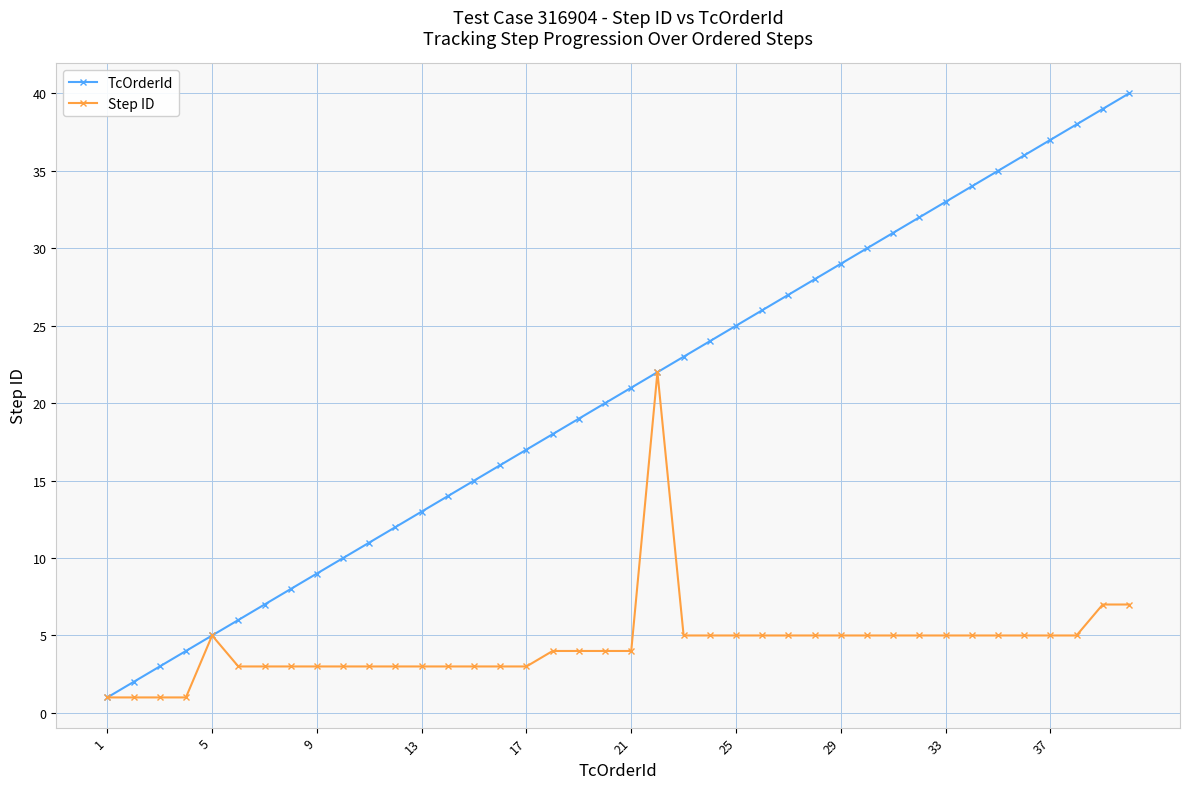

What is the greatest value displayed?

40